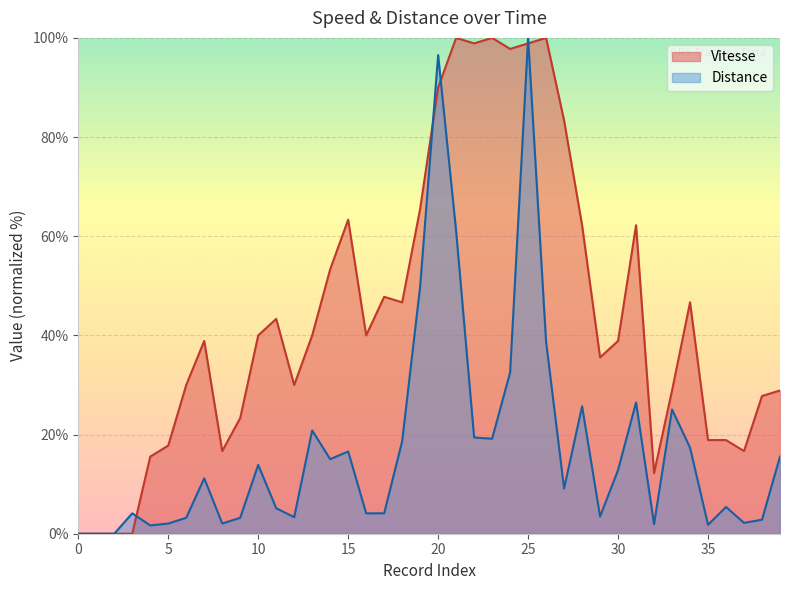

What is the sum of all Vitesse values?

1778.9